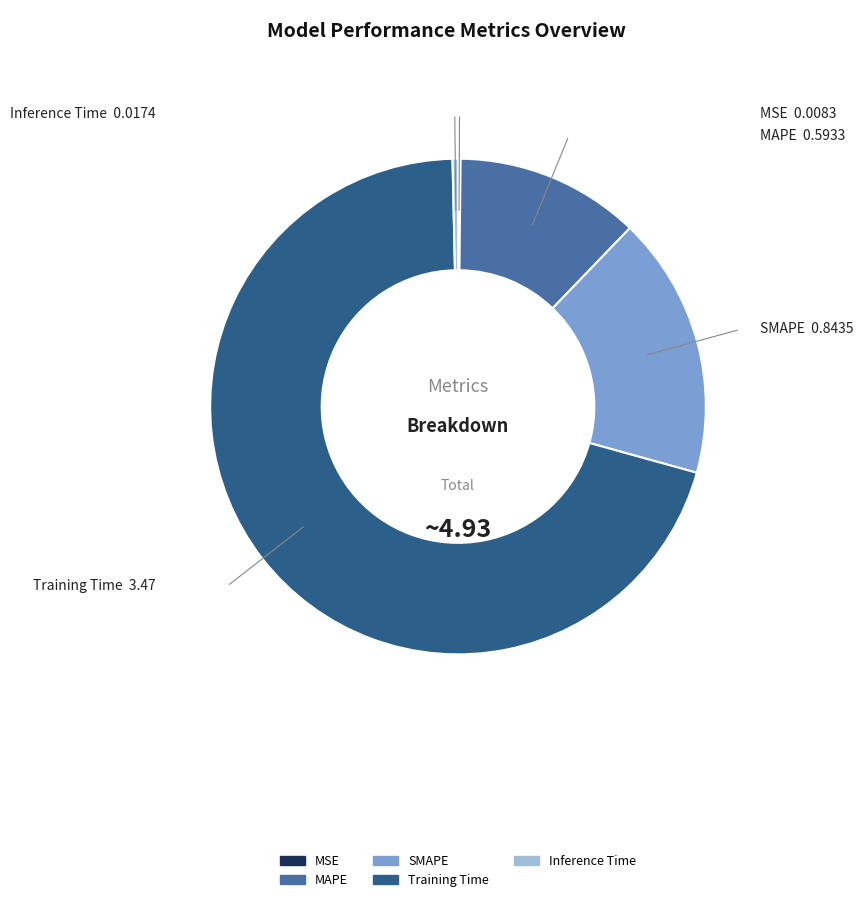

Is there a majority slice in this chart?

Yes